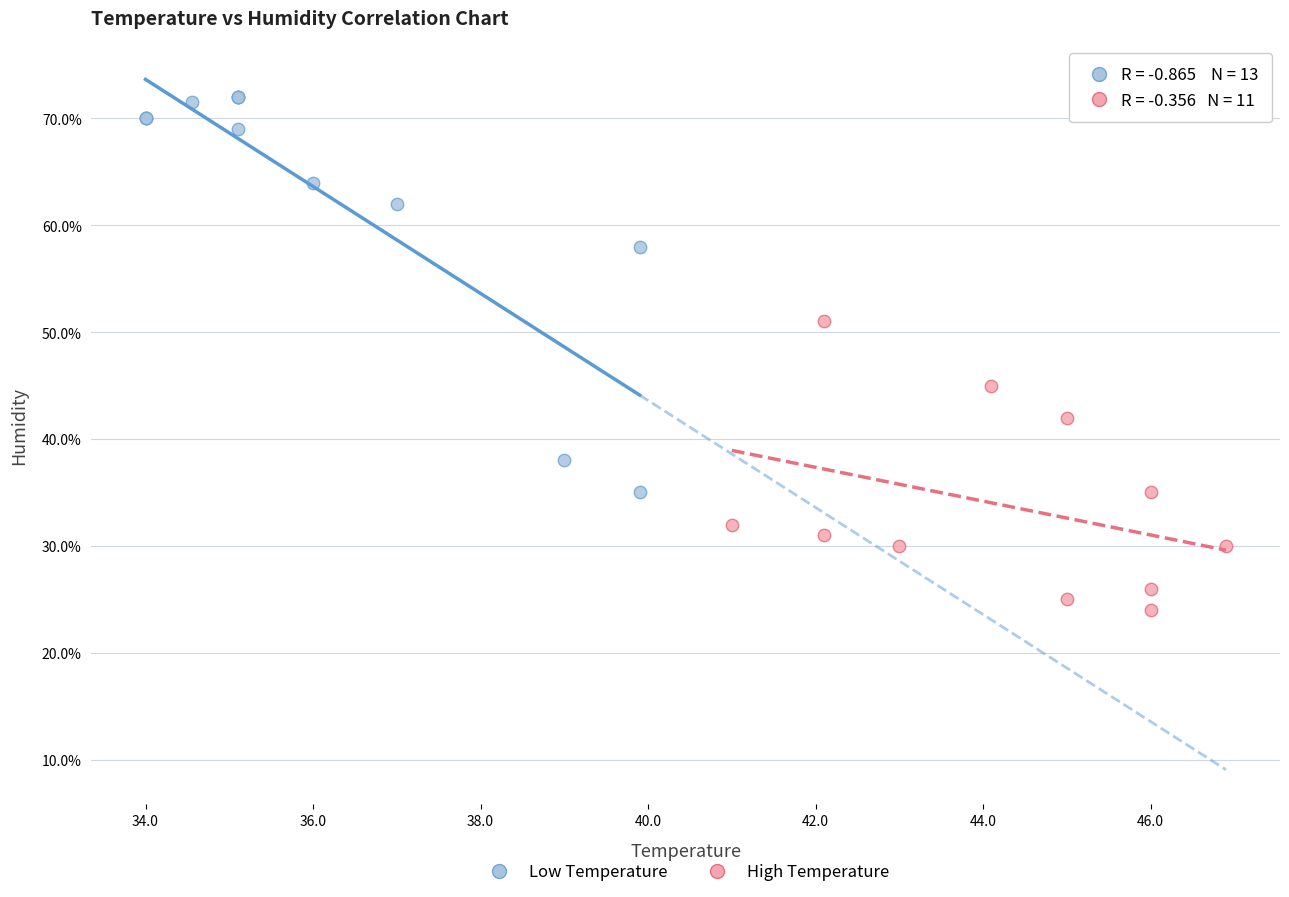

Which series has the largest Y range (max minus min)?

Low Temperature